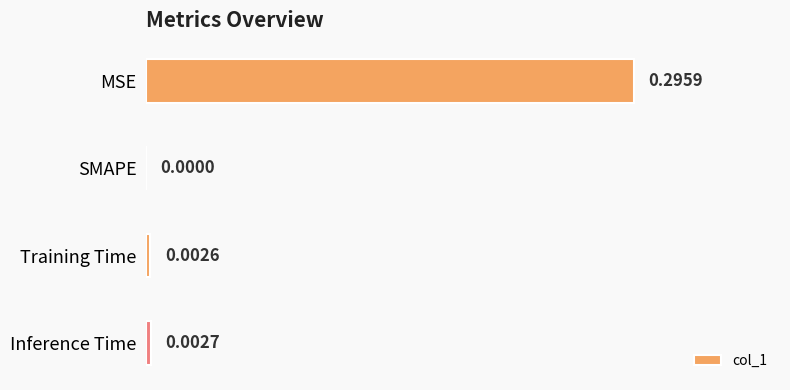

At which category does the chart reach its peak across all series?

MSE